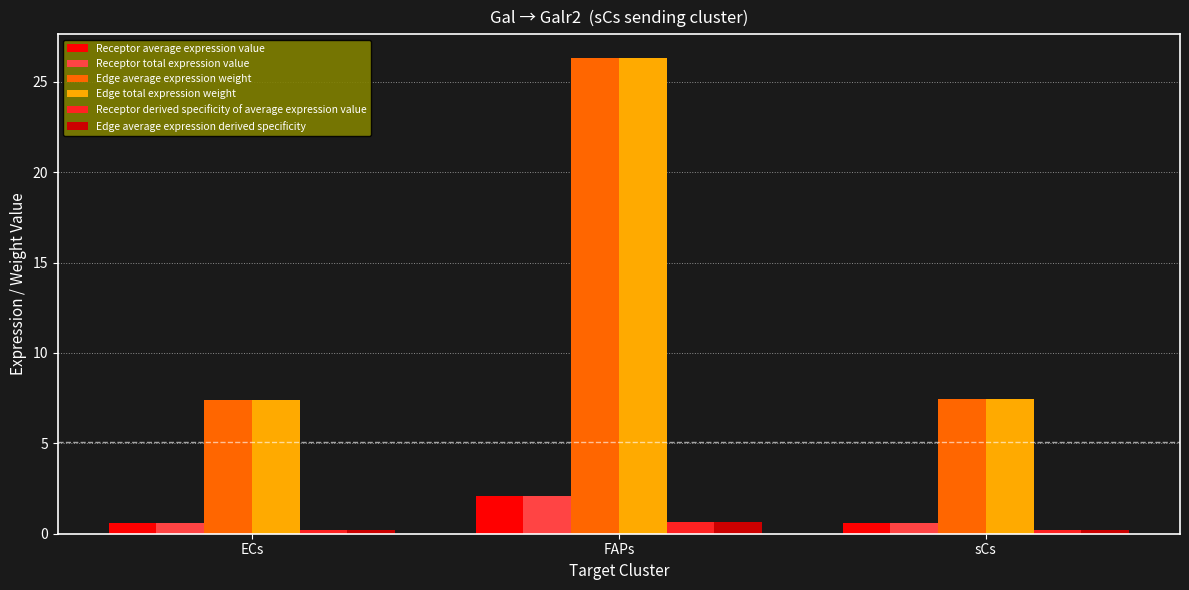

How many series are shown in this chart?

6